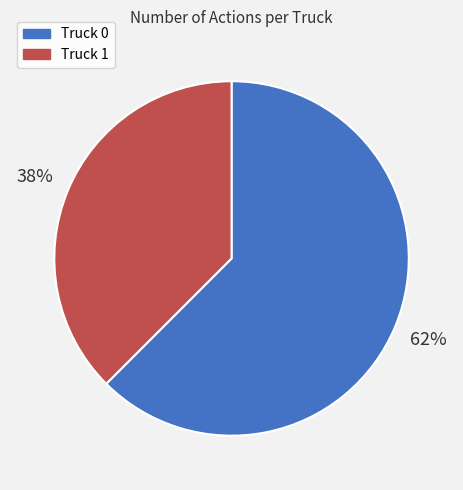

To the nearest percent, what portion does Truck 0 represent?

62%